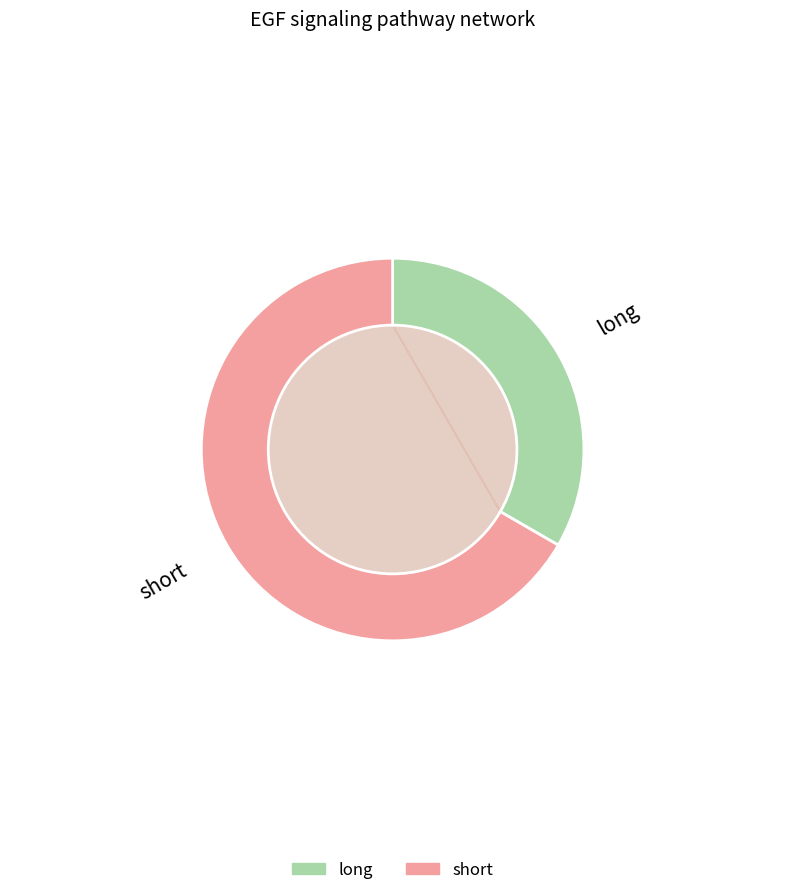

Count the number of slices in the pie.

2